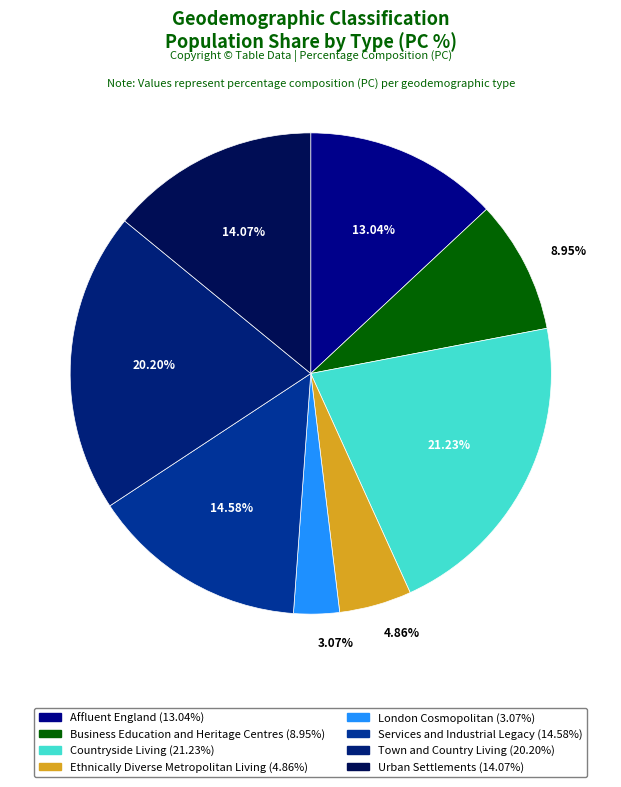

The Town and Country Living slice represents 20% of the pie. True or false?

True